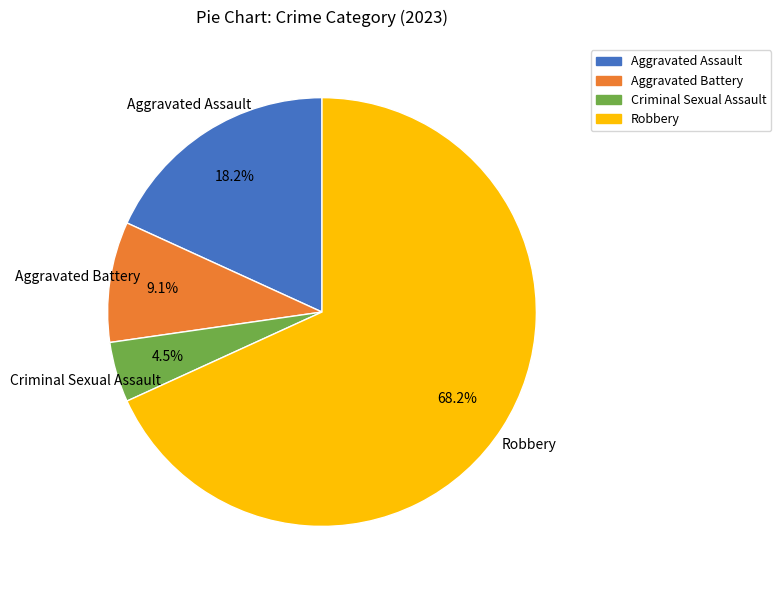

To the nearest percent, what is the average slice percentage?

25%